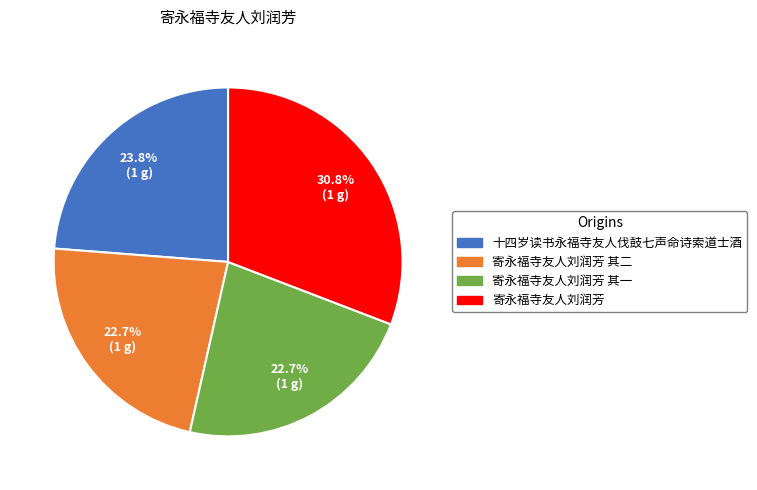

Is there any slice that represents more than half of the pie?

No